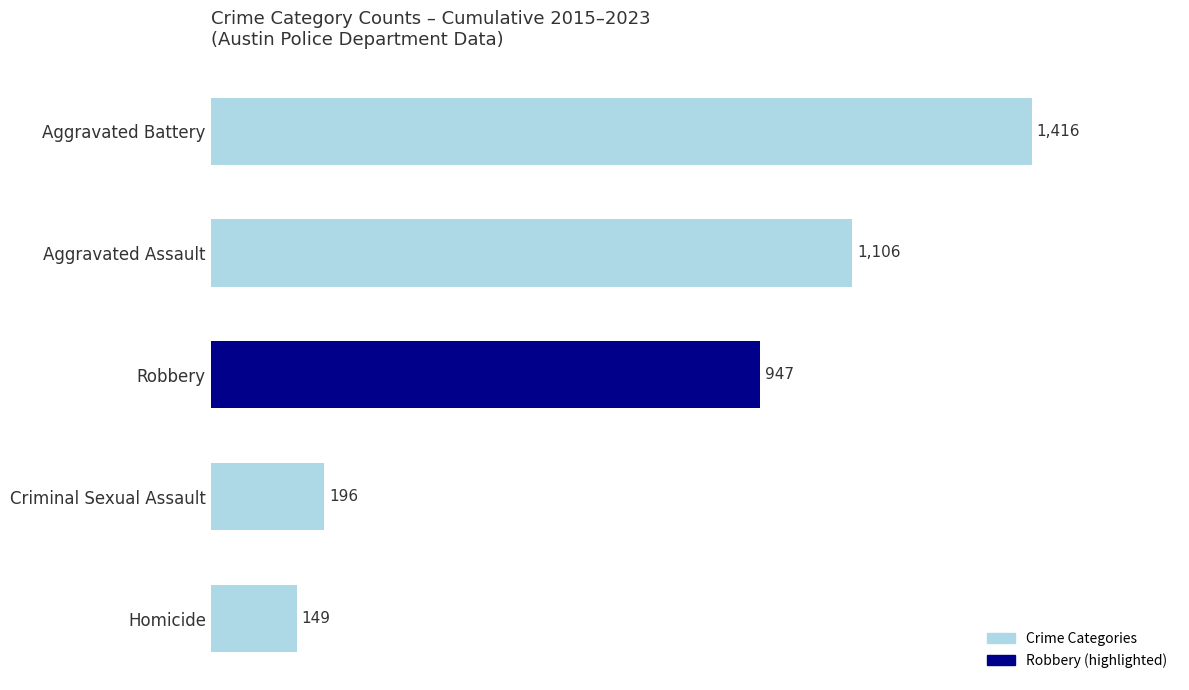

List the labels in order of value, largest first.

Aggravated Battery, Aggravated Assault, Robbery, Criminal Sexual Assault, Homicide